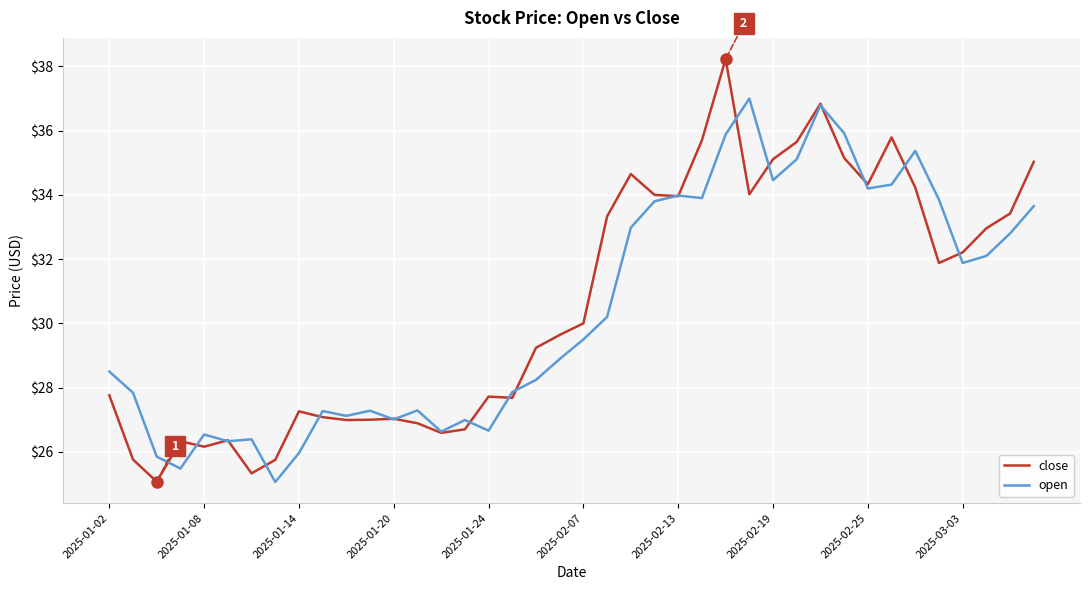

Which series has the largest range (max minus min)?

close